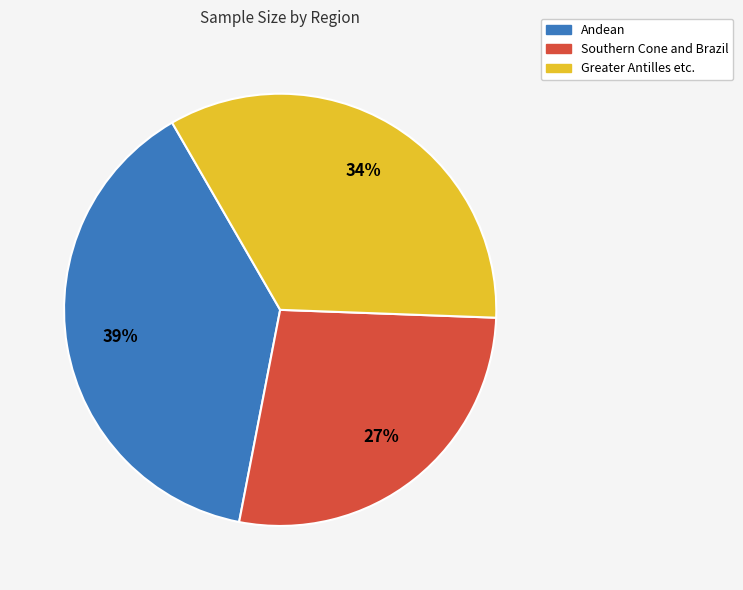

To the nearest percent, what is the difference between the Andean and Greater Antilles etc. slice percentages?

5%